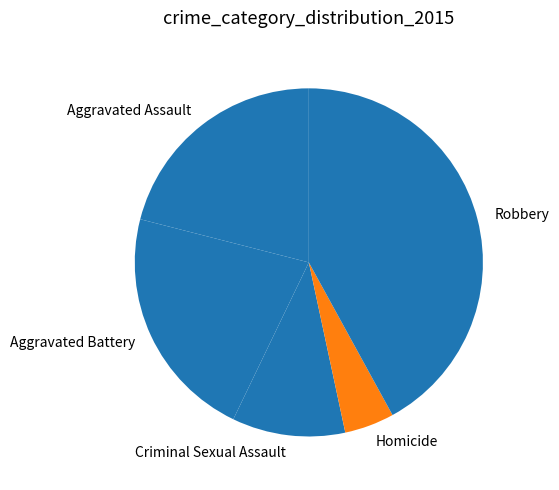

Does Robbery represent more than half of the total?

No